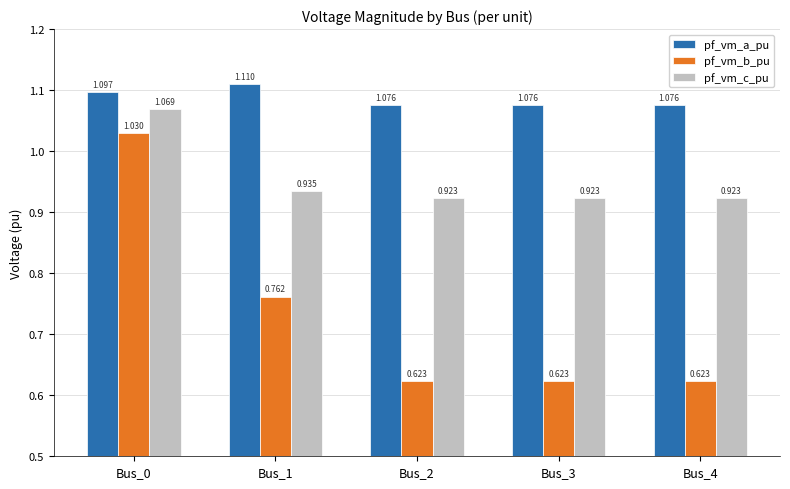

Rank the series by their average value, from lowest to highest.

pf_vm_b_pu, pf_vm_c_pu, pf_vm_a_pu